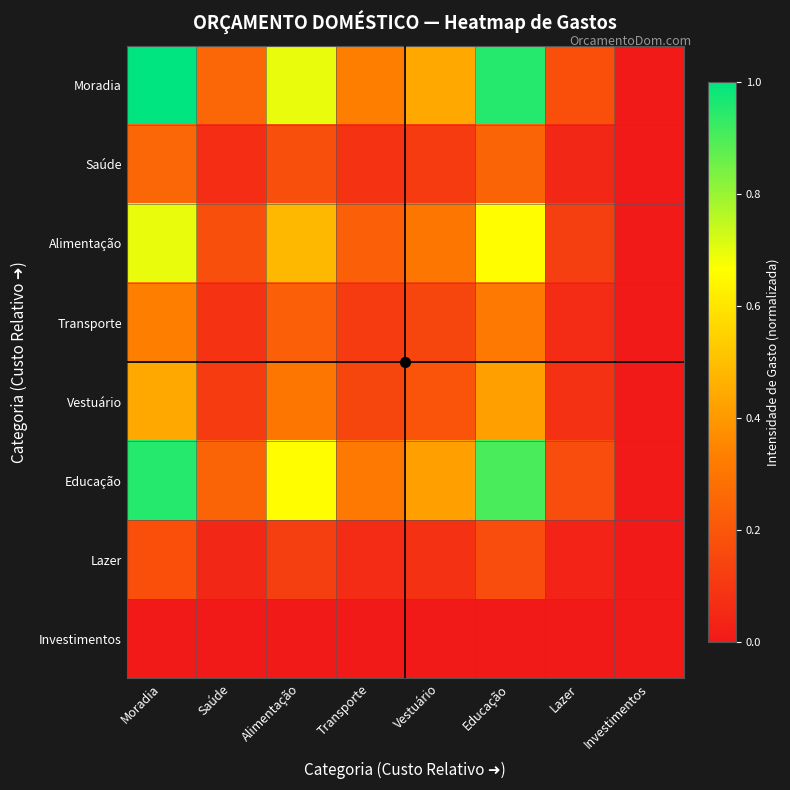

What is the difference between the highest and lowest values at Saúde?

0.3